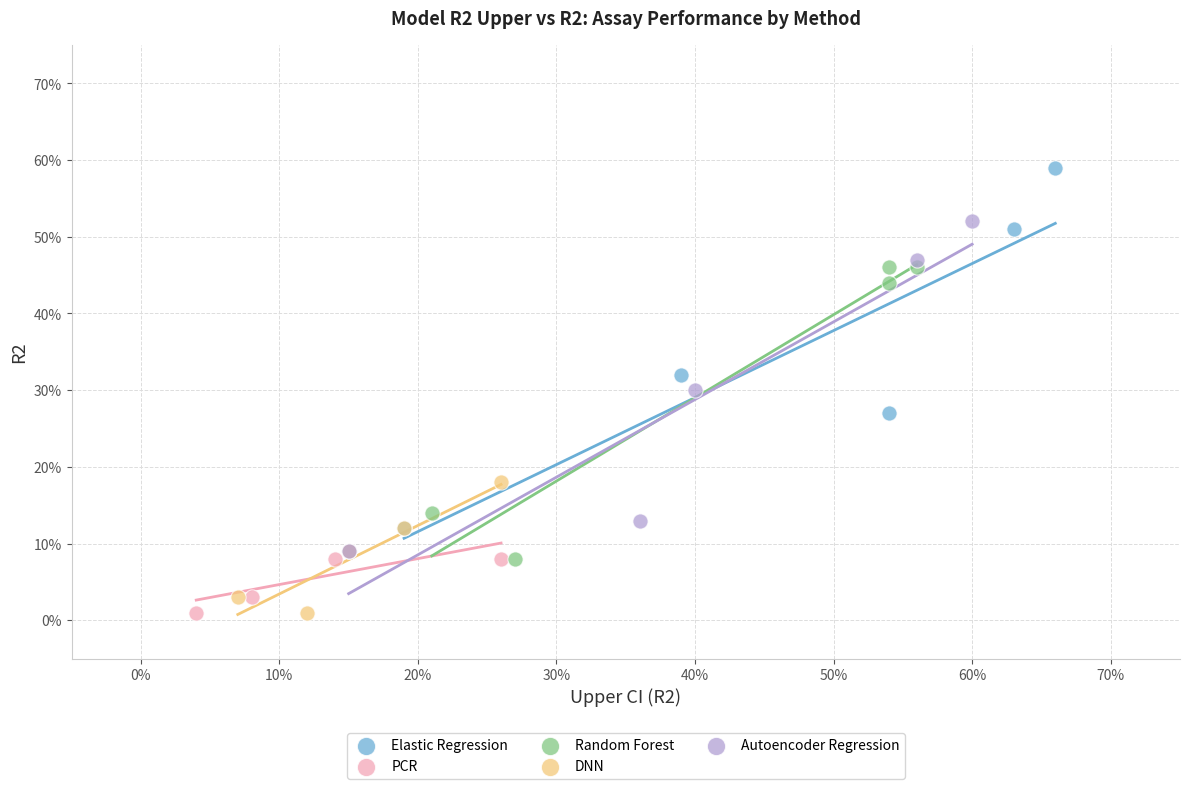

What are all the series names shown in the legend?

Elastic Regression, PCR, Random Forest, DNN, Autoencoder Regression